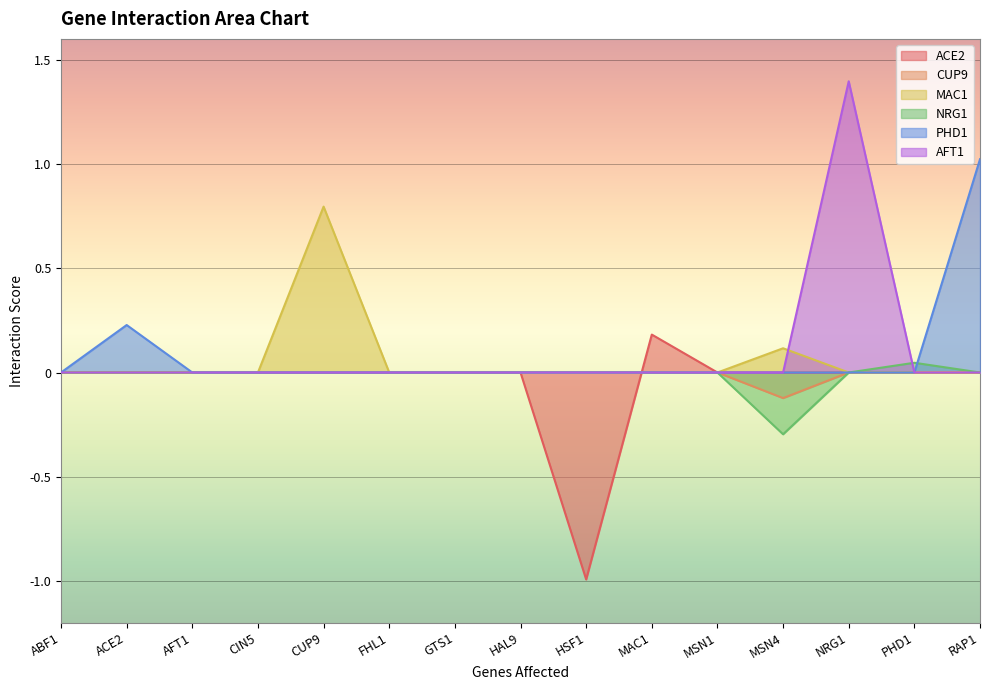

What is the label of the 9th point from the left?

HSF1